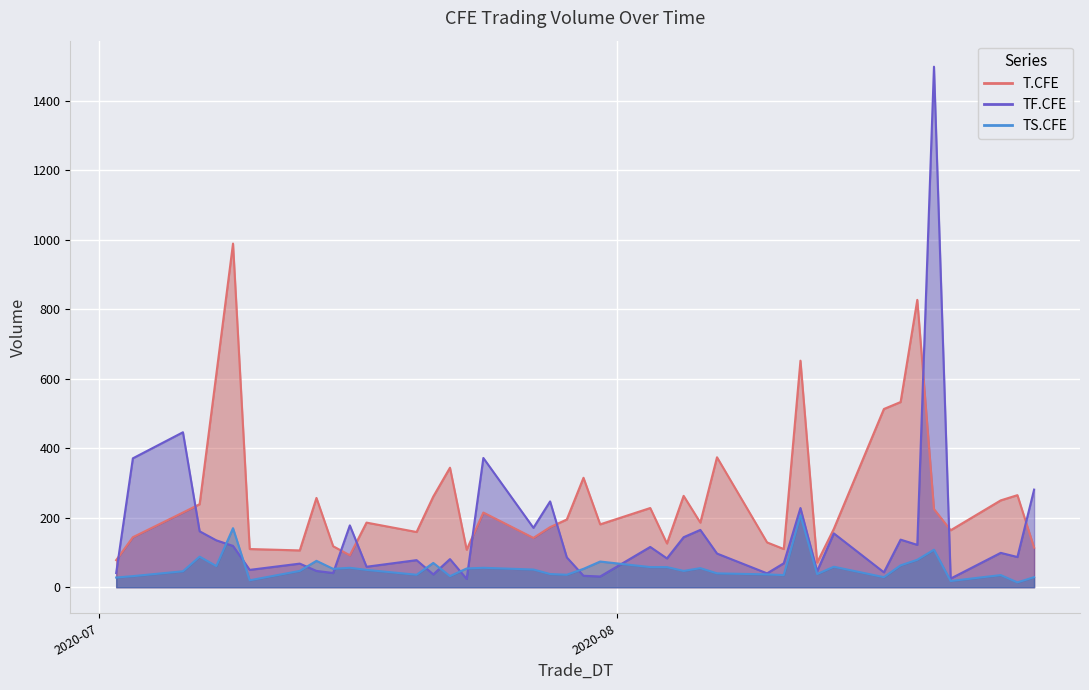

The T.CFE series shows 336 at 2020-07-08. True or false?

False